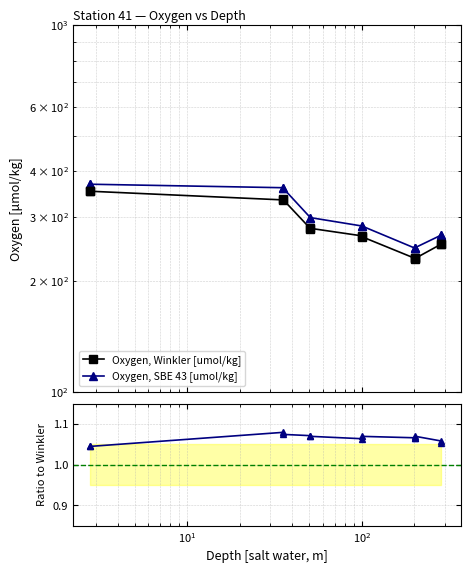

True or false: SBE 43 / Winkler and Oxygen, SBE 43 [umol/kg] cross at least once.

False